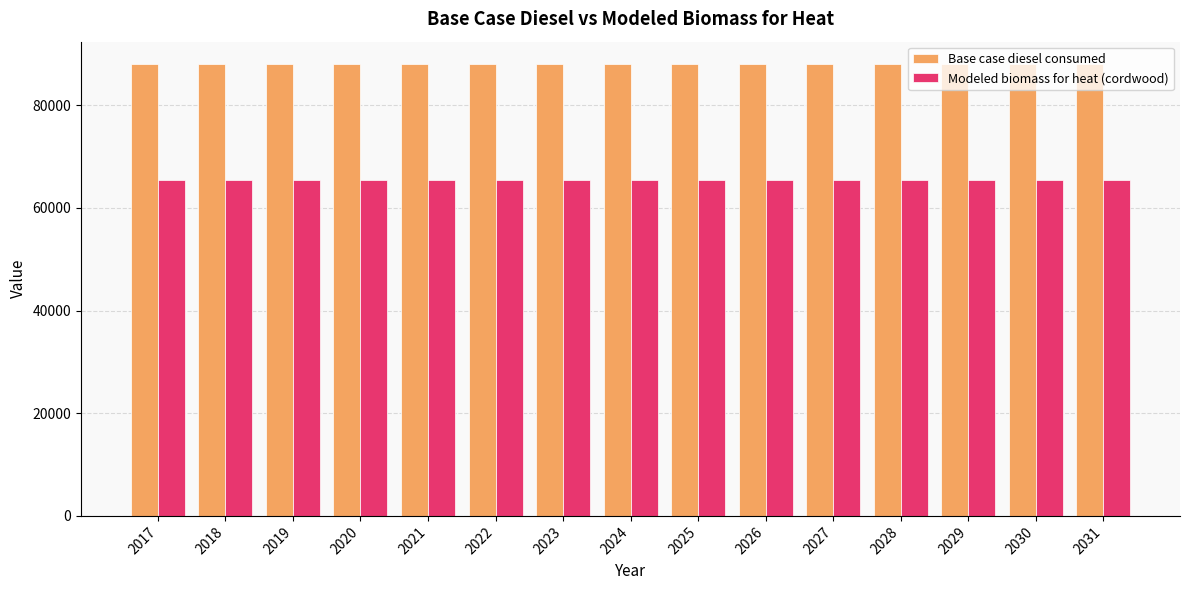

Is the value of Base case diesel consumed at 2028 greater than the value of Modeled biomass for heat (cordwood) at 2019?

Yes